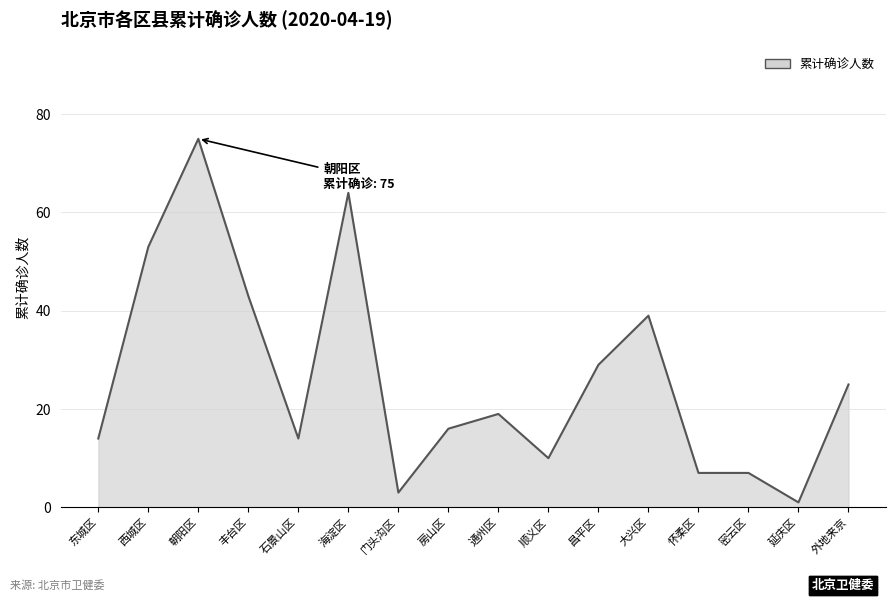

At which category does the chart reach its minimum across all series?

延庆区